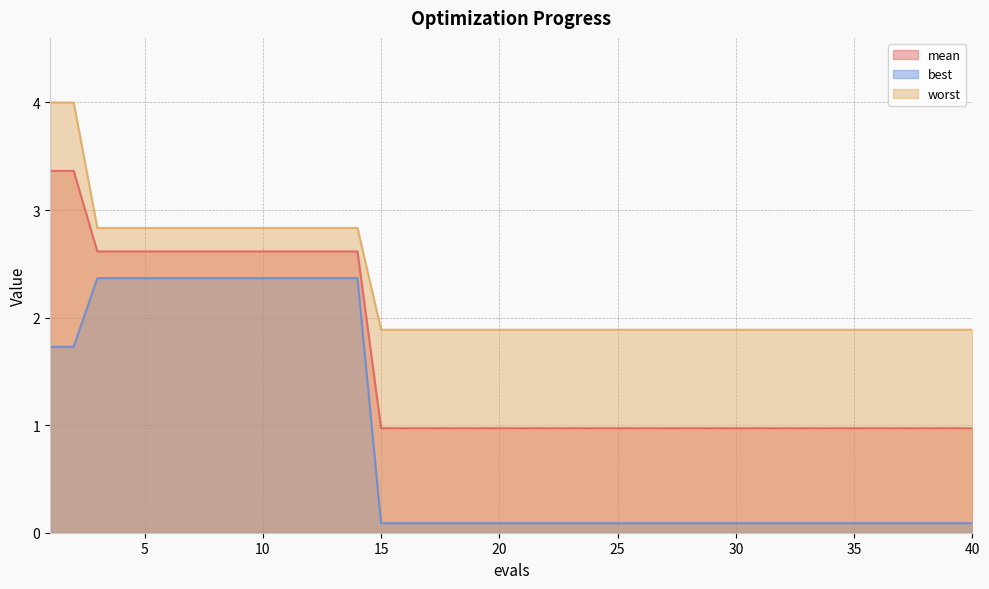

Is the value of best at 36 greater than the value of mean at 34?

No